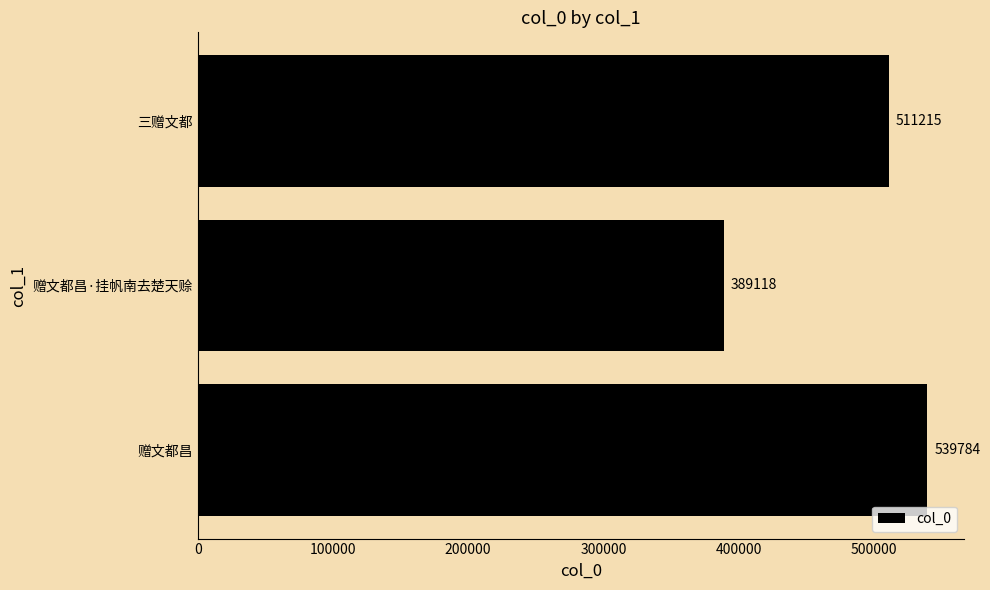

Reading bottom to top, list all the values displayed in this chart.

539784	389118	511215